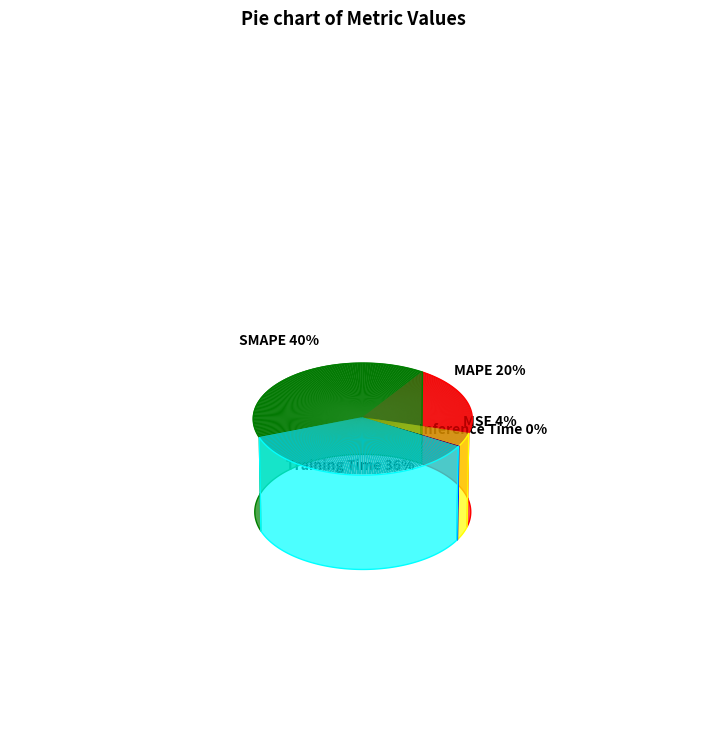

How many slices are in this pie chart?

5